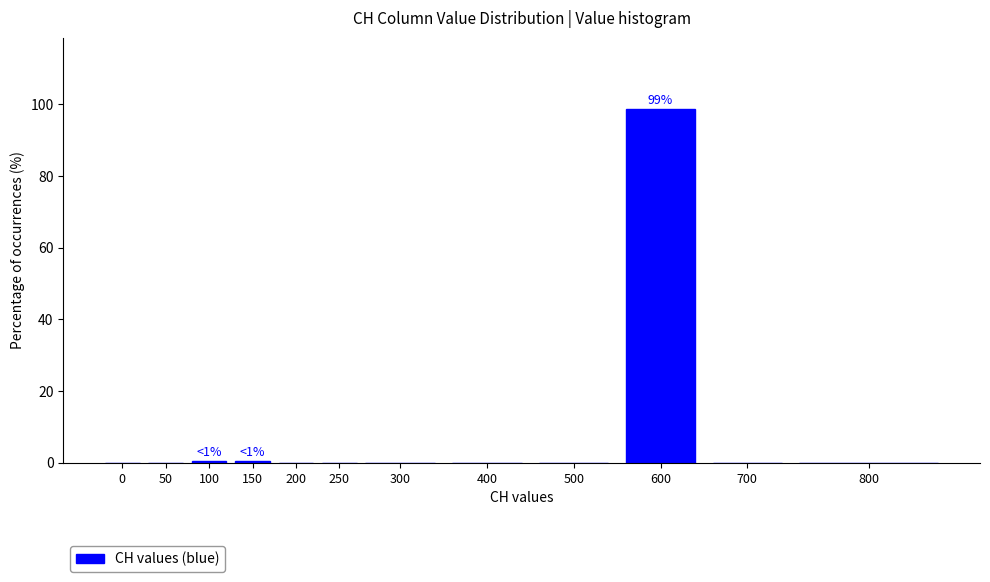

Reading right to left, list all the values displayed in this chart.

800=0.0	700=0.0	600=98.8	500=0.0	400=0.0	300=0.0	250=0.0	200=0.0	150=0.6	100=0.6	50=0.0	0=0.0